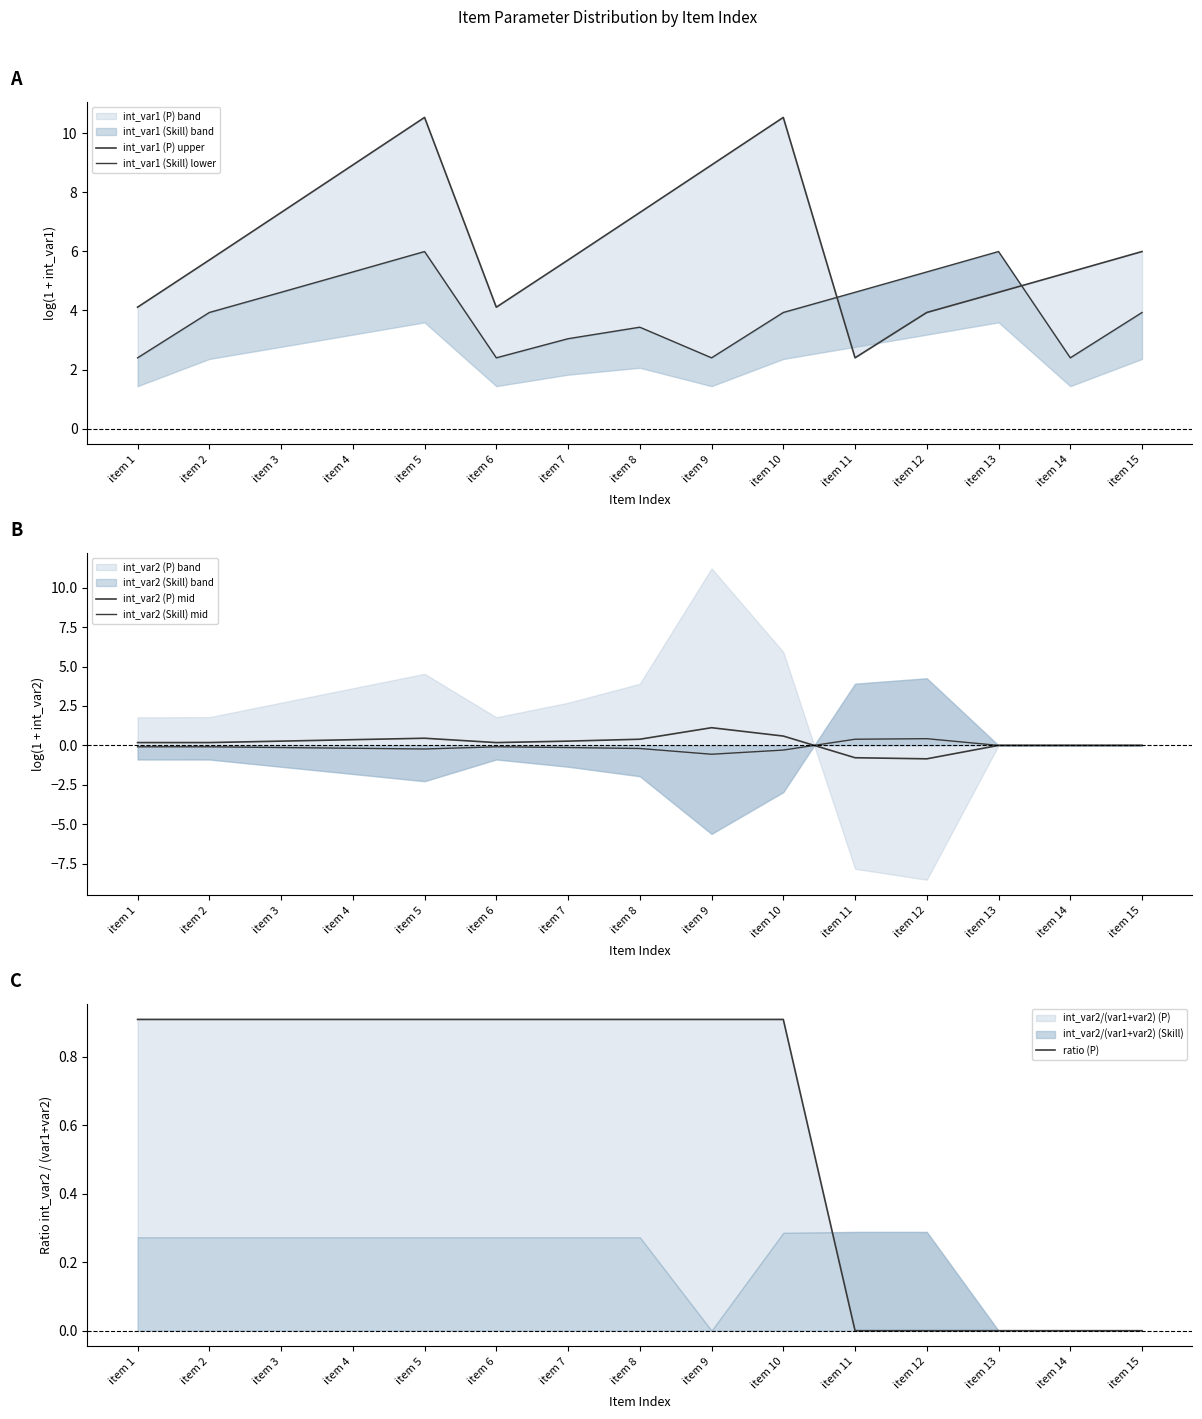

Is the value of int_var2 (P) mid at item 3 greater than the value of ratio (P) at item 7?

No